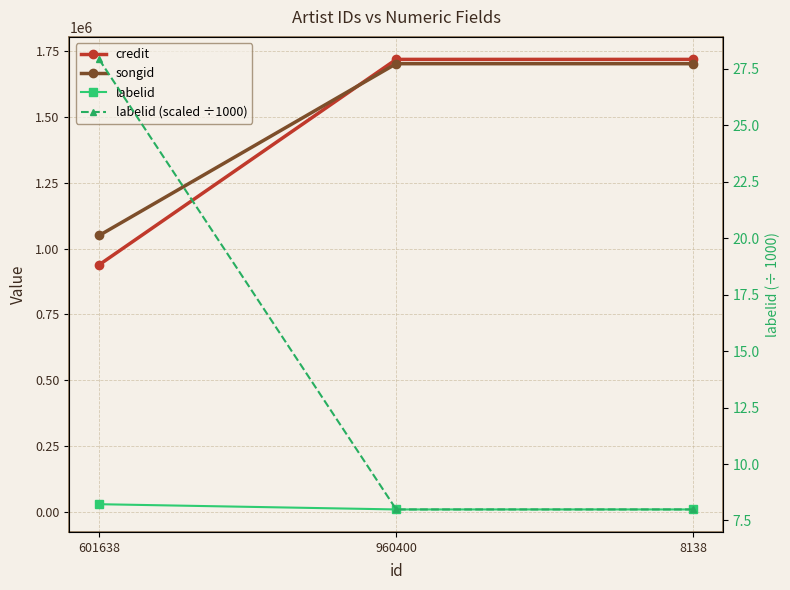

What is the label of the 3rd point from the left?

8138